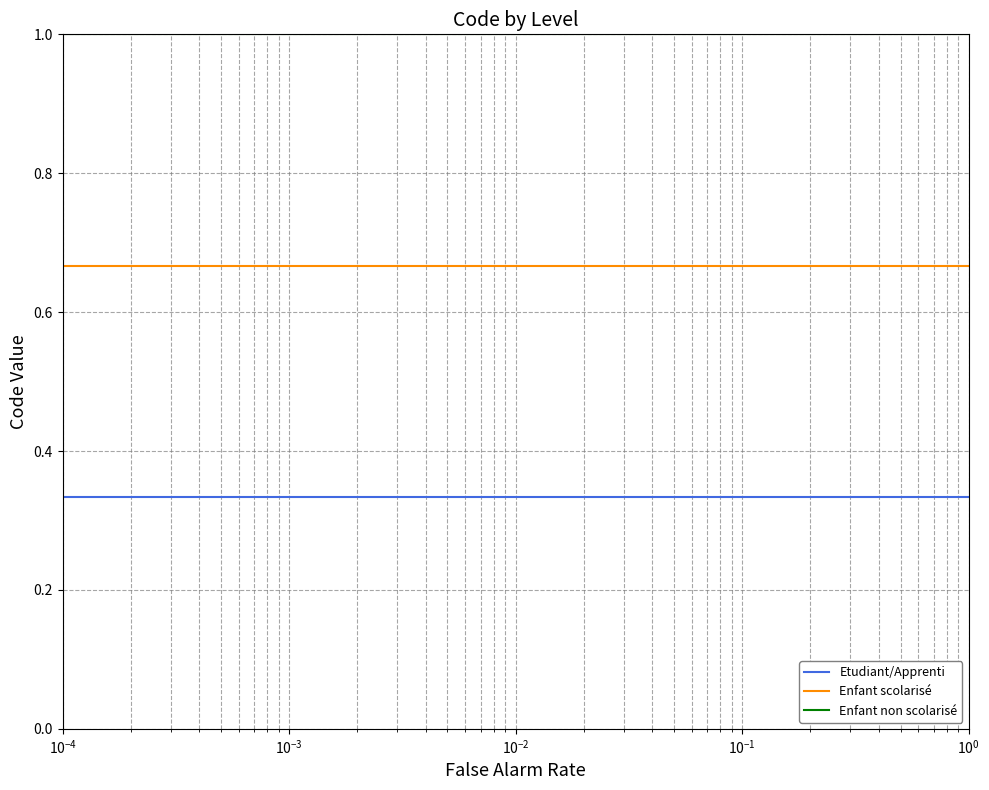

Which series has the largest total across all categories?

Enfant non scolarisé